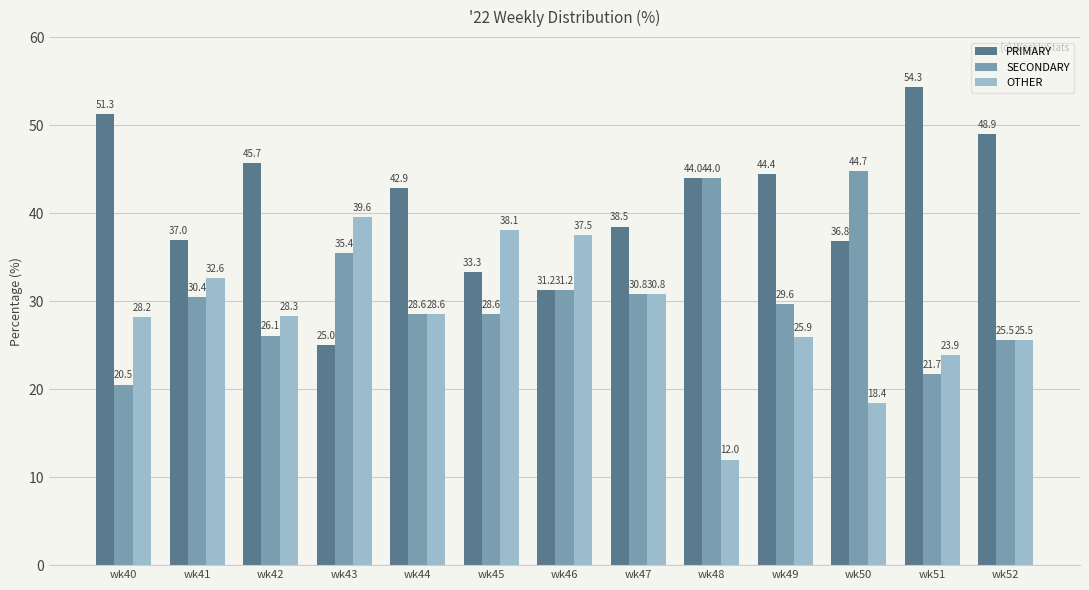

Between wk41 and wk51, which series saw the biggest shift?

PRIMARY